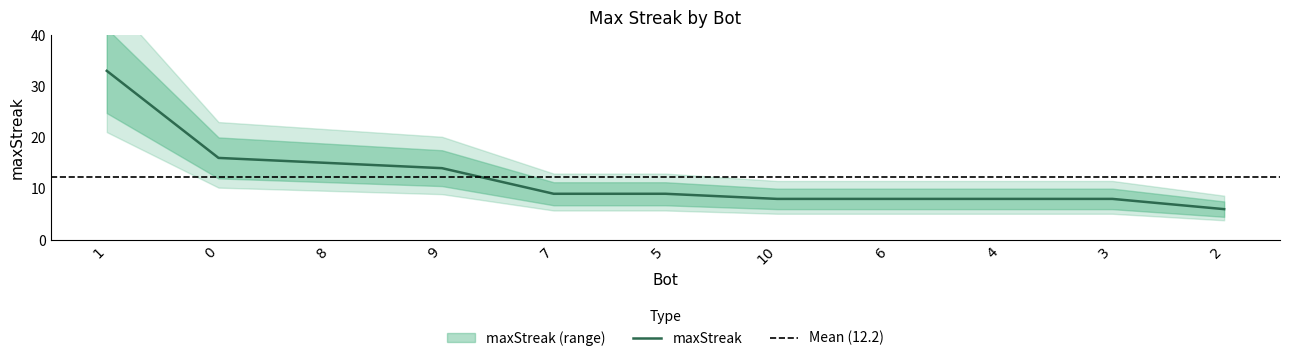

Rank the categories by value from lowest to highest.

2, 10, 6, 4, 3, 7, 5, 9, 8, 0, 1